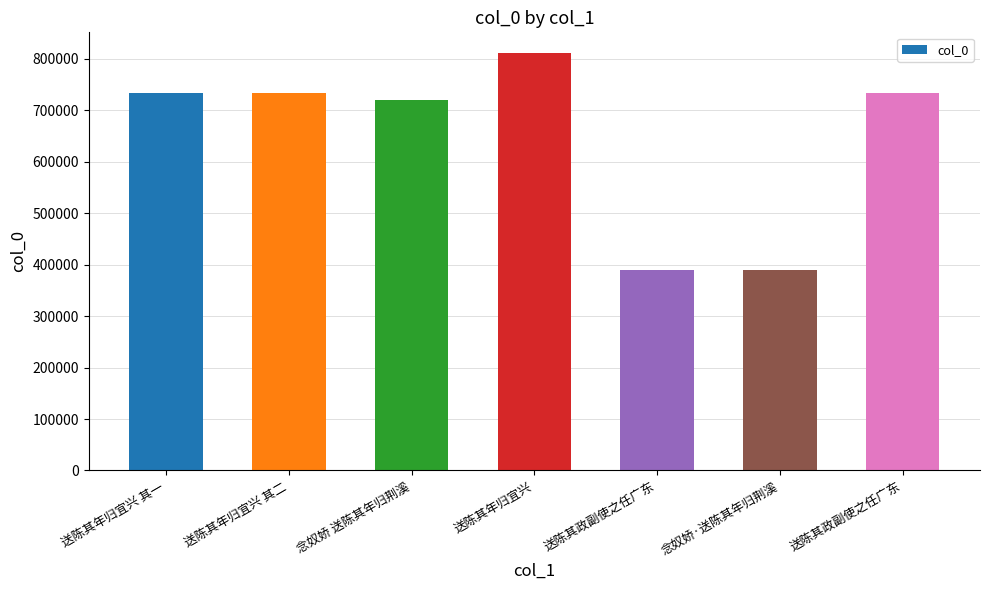

Reading right to left, extract all data points from this chart.

734176	390082	389137	810829	720372	733783	733782